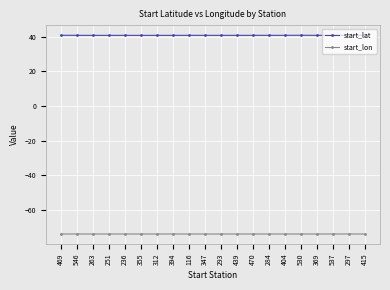

Rank the series by their maximum value, from lowest to highest.

start_lon, start_lat